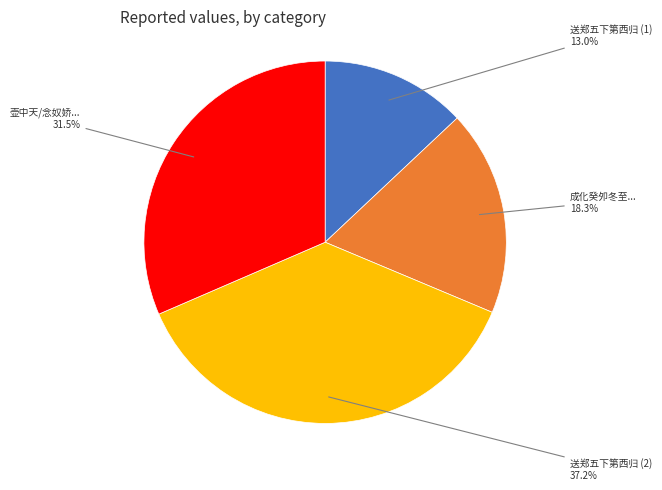

What percentage do 送郑五下第西归 (1) and 壶中天/念奴娇... together represent?

44.5%